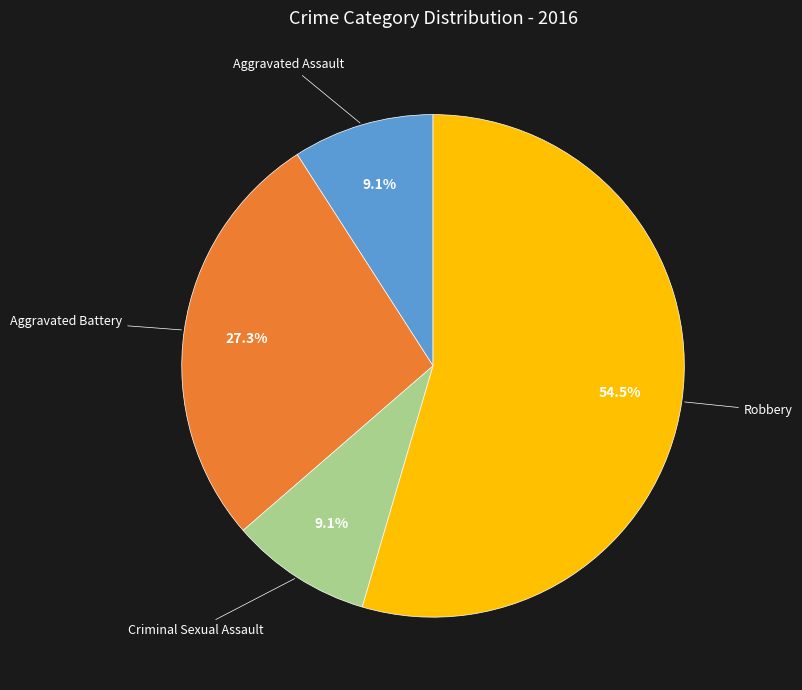

What percentage is the Aggravated Battery slice, to the nearest percent?

27%